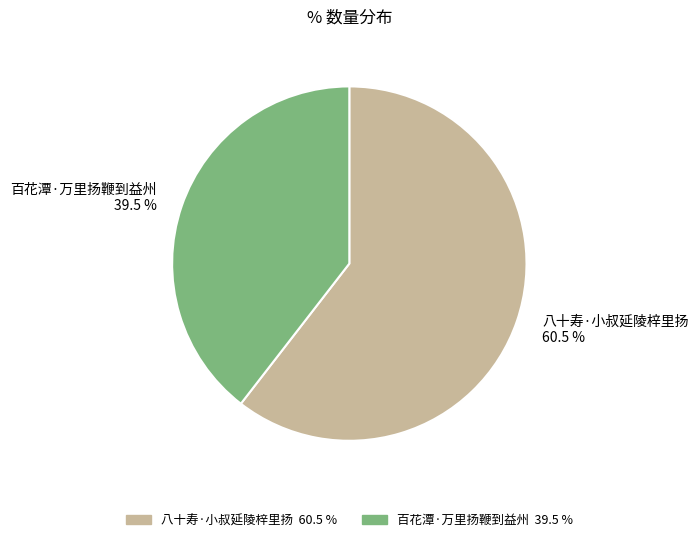

Which category accounts for the majority?

八十寿·小叔延陵梓里扬